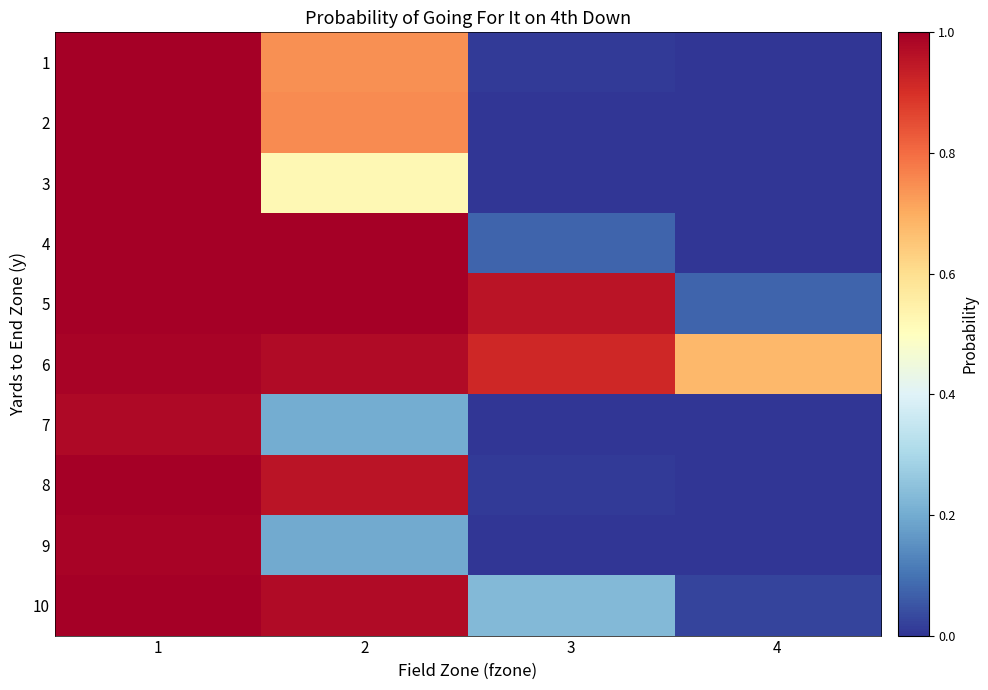

Which series has the largest total across all categories?

6